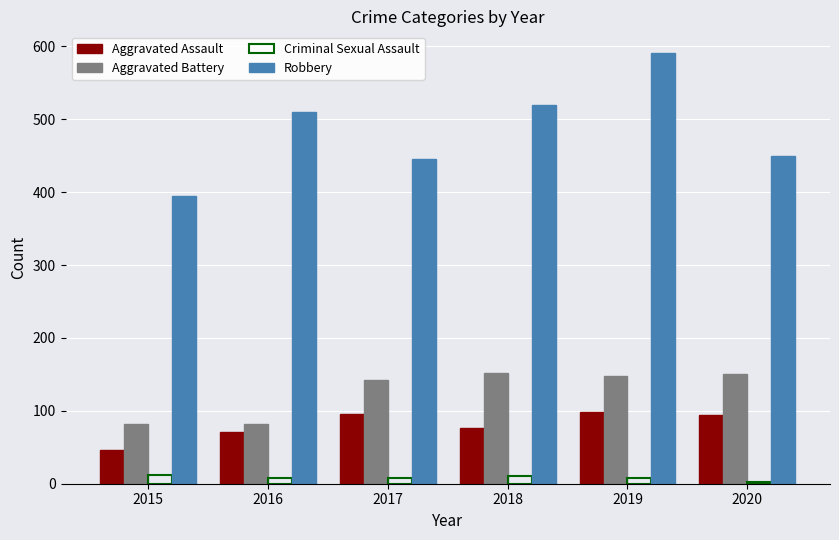

Is the value of Criminal Sexual Assault at 2018 greater than the value of Aggravated Battery at 2018?

No